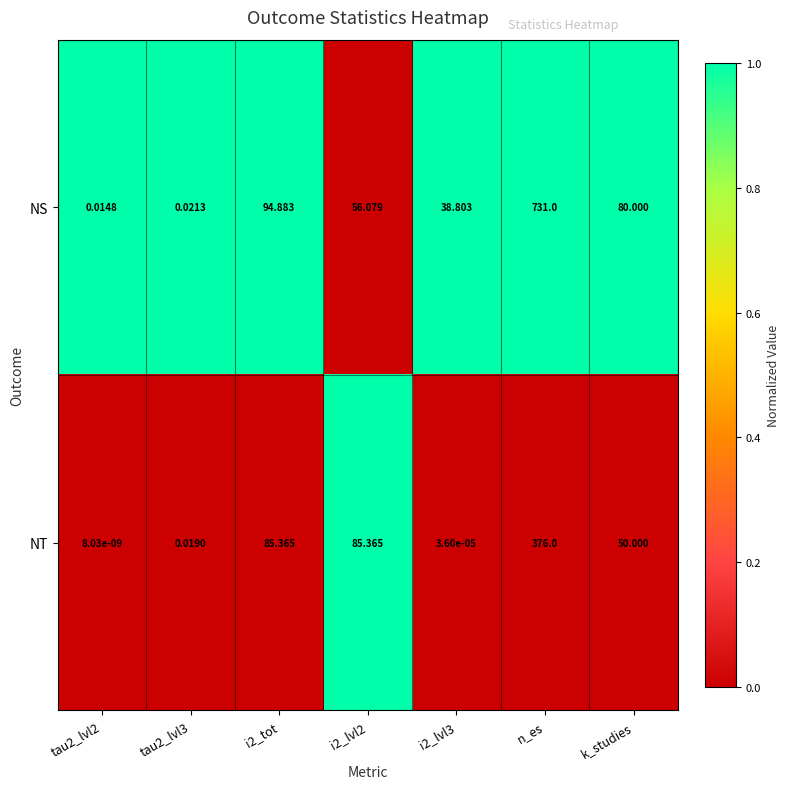

Which label corresponds to the largest value in the chart?

n_es